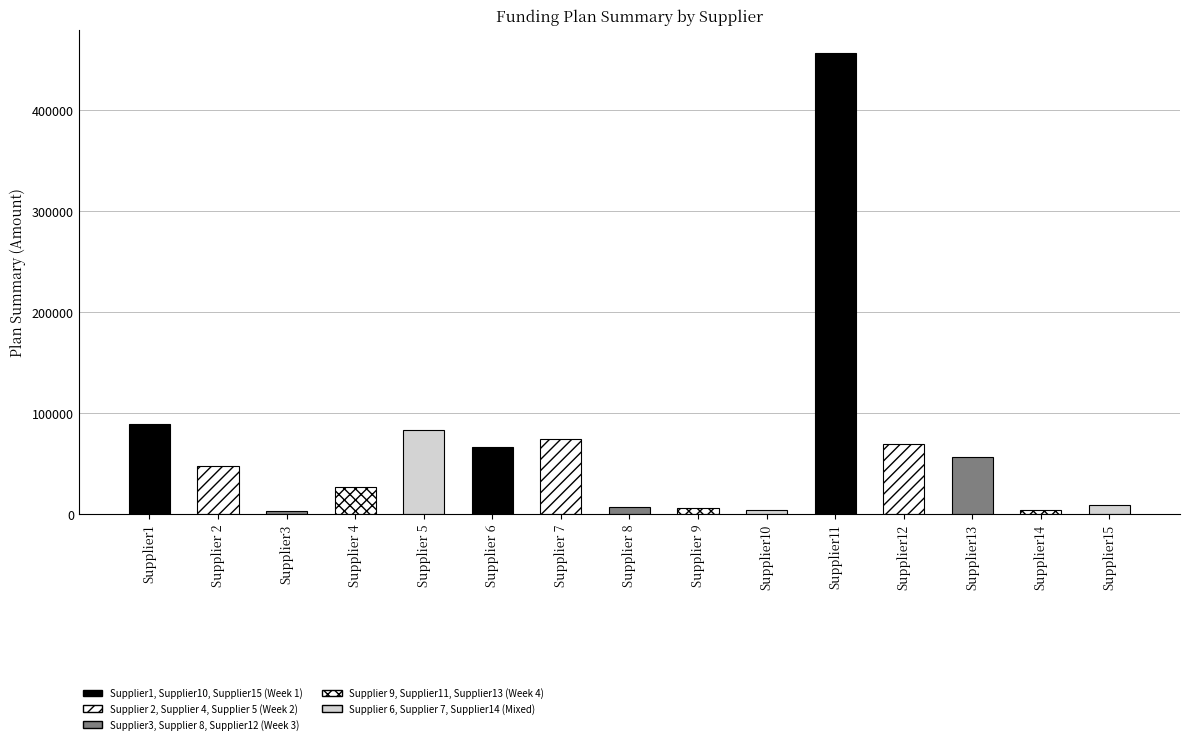

What is the sum of the values at Supplier10 and Supplier 8?

10545